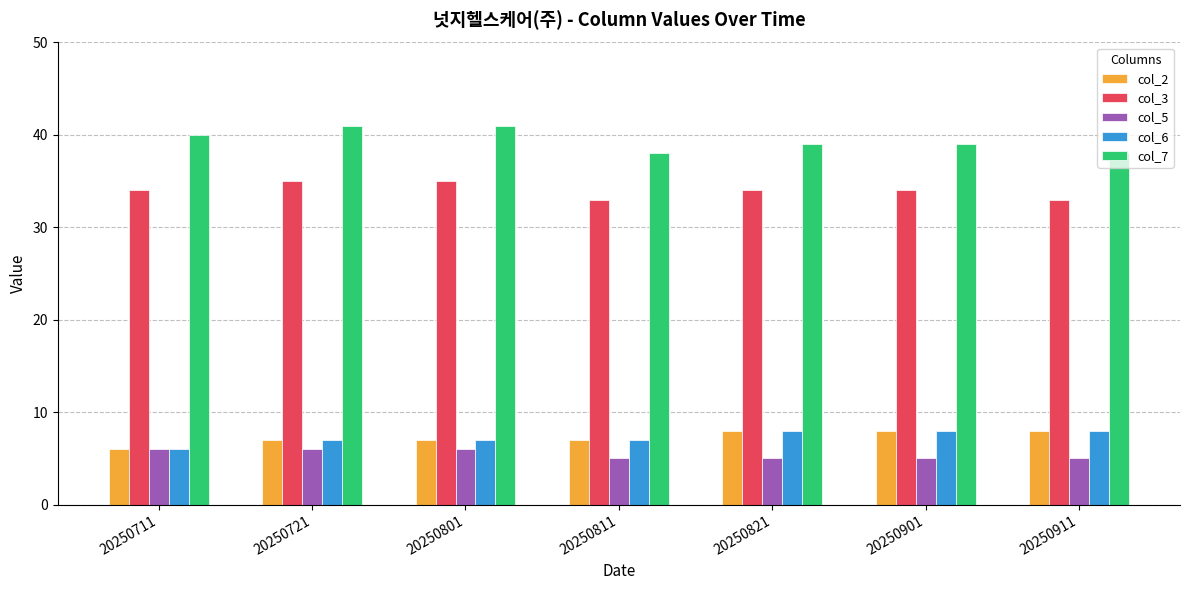

What is the difference between the highest and lowest values at 20250901?

34